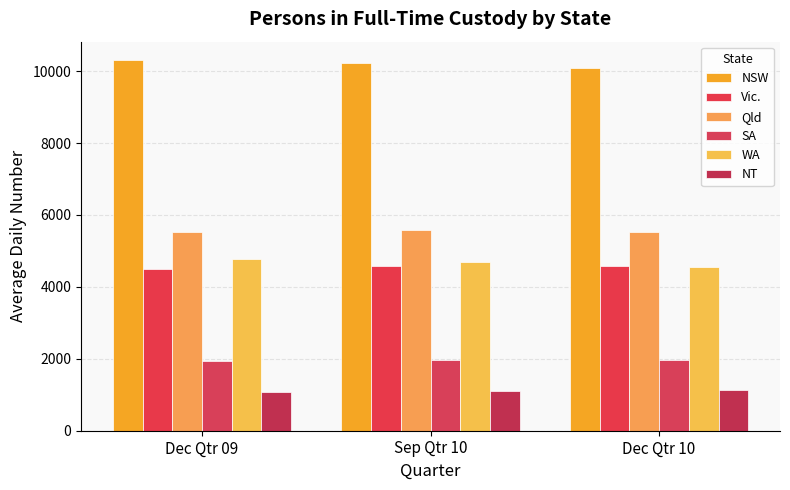

Read the Vic. value at Dec Qtr 10.

4581